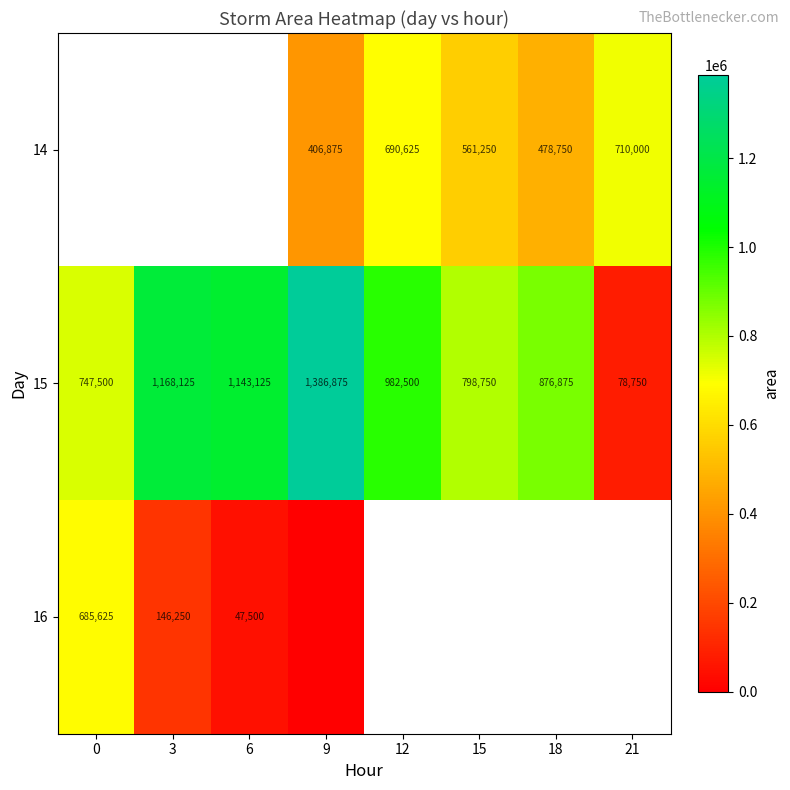

At which category does the chart reach its peak across all series?

9